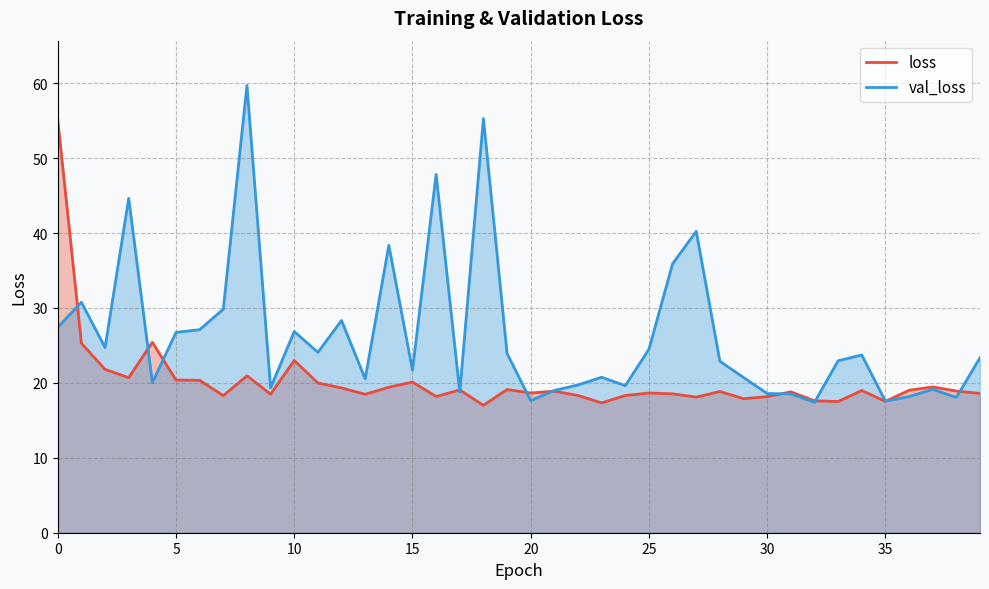

The value of loss at 15 is 20.1. True or false?

True